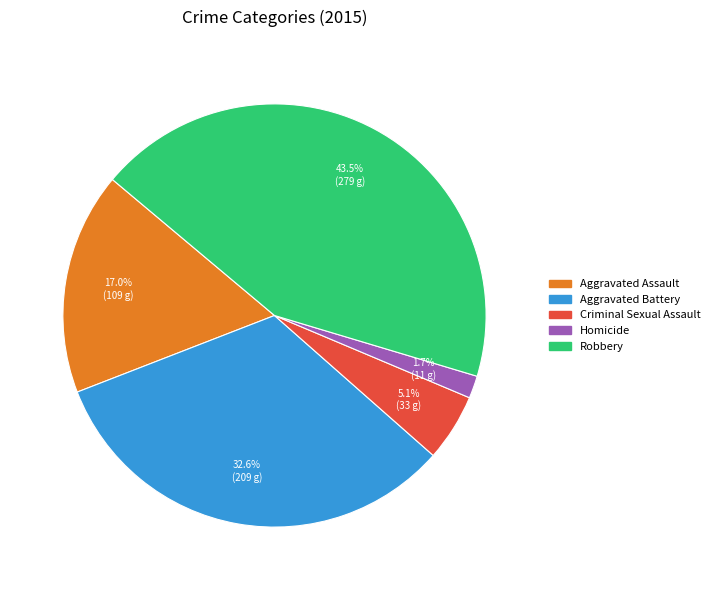

Which has a higher value, Criminal Sexual Assault or Robbery?

Robbery